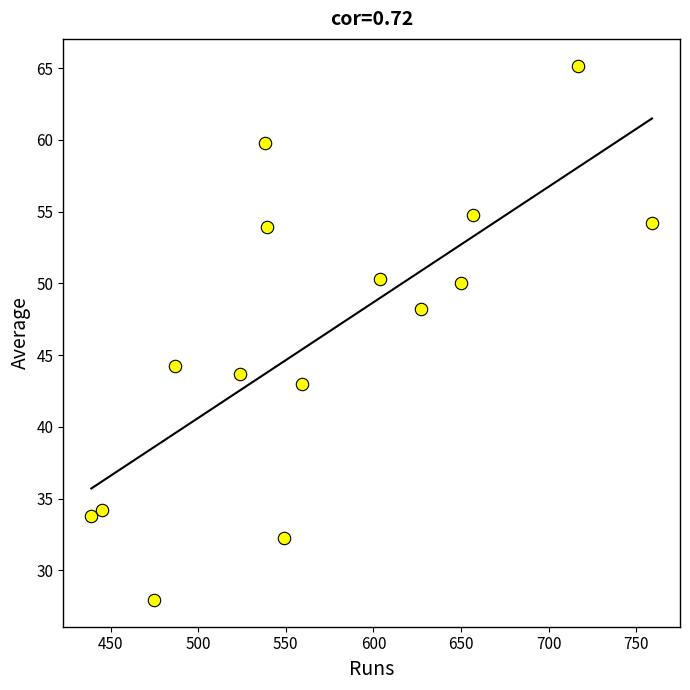

What Y value in the scatter plot is closest to 46?

44.3